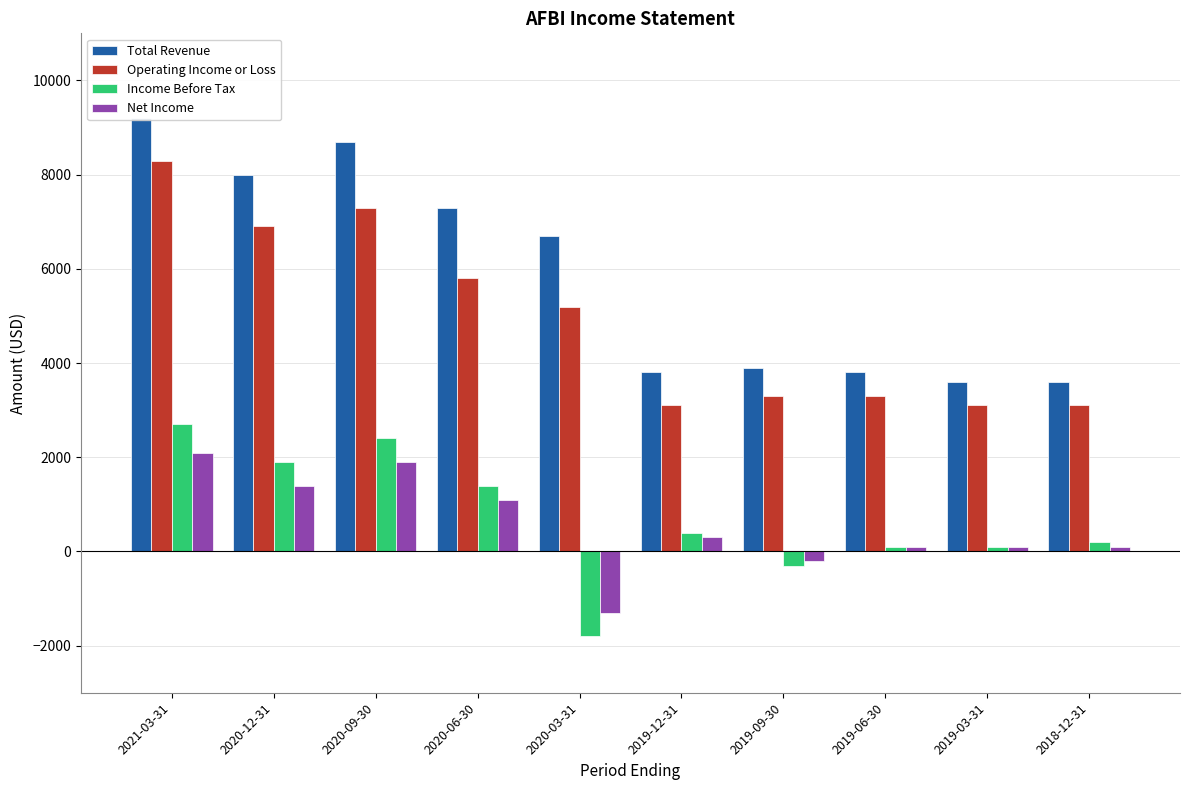

Which series changed the most between 2019-09-30 and 2019-03-31?

Income Before Tax